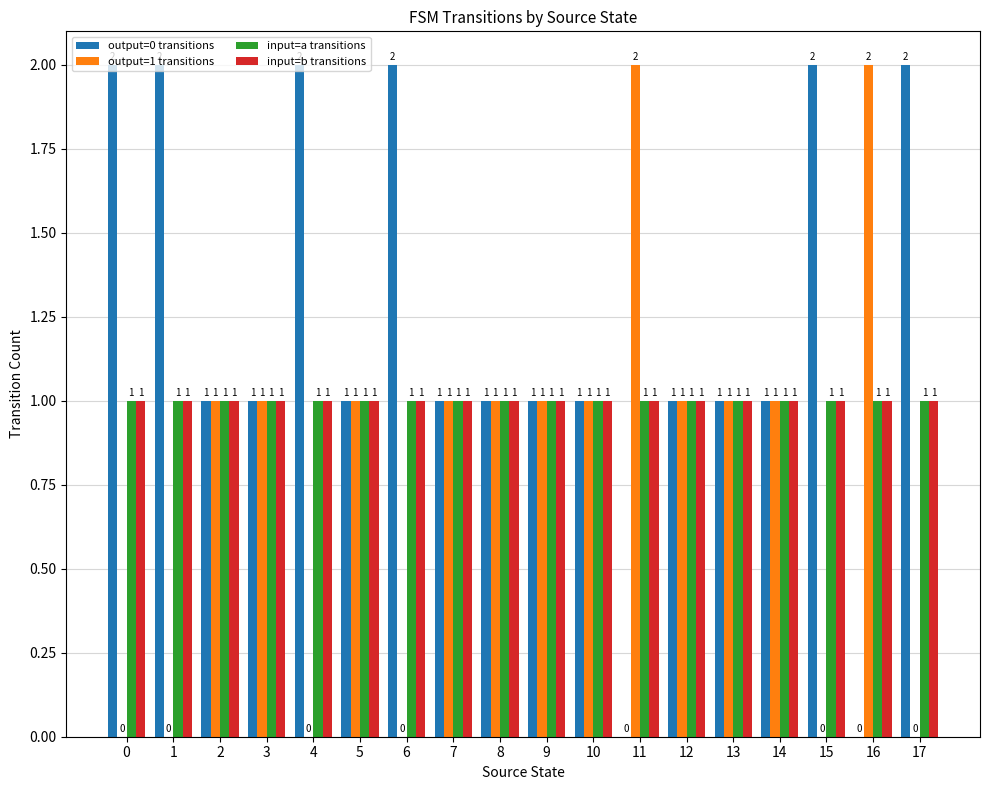

What is the sum of all output=1 transitions values?

14